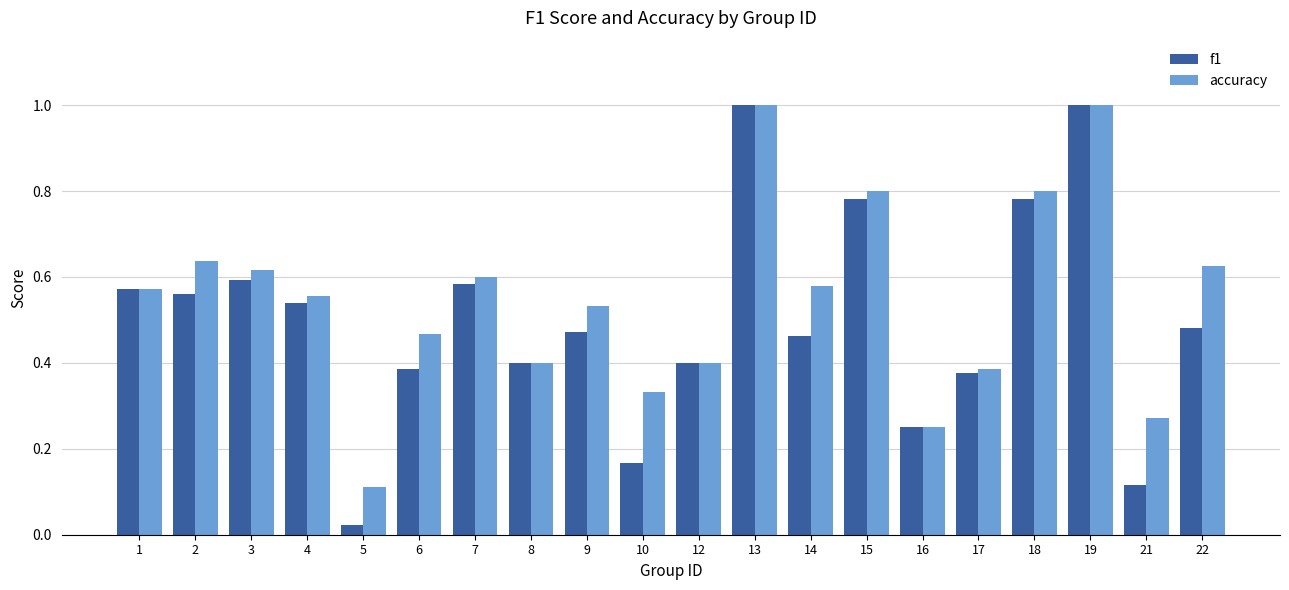

Where is f1 nearest to the value 0?

5